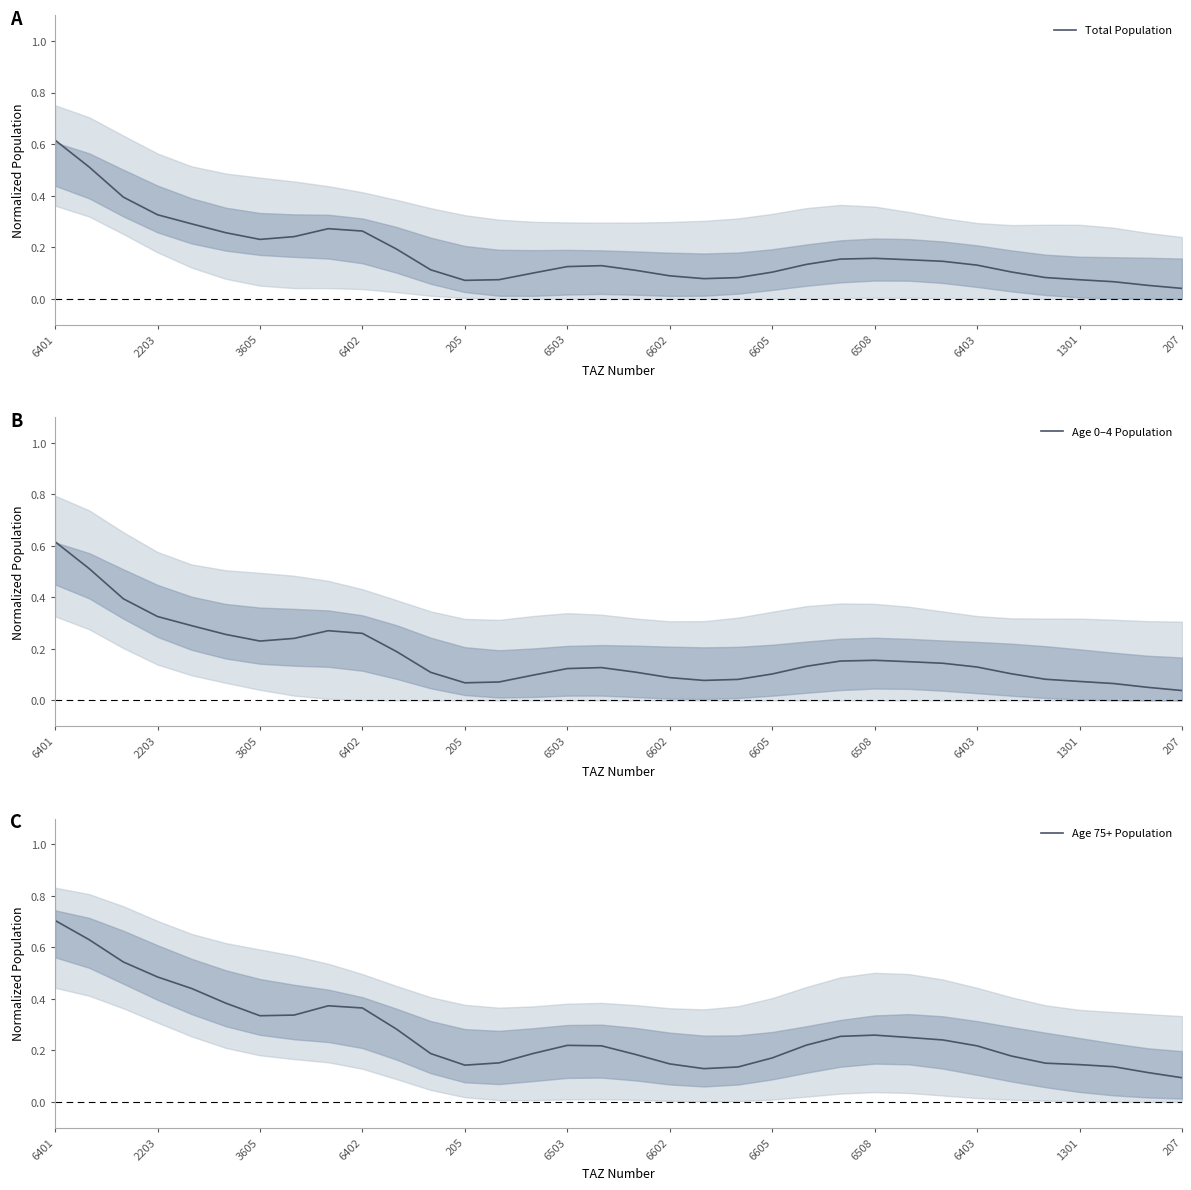

Which category has the highest value in the Total Population series?

6401